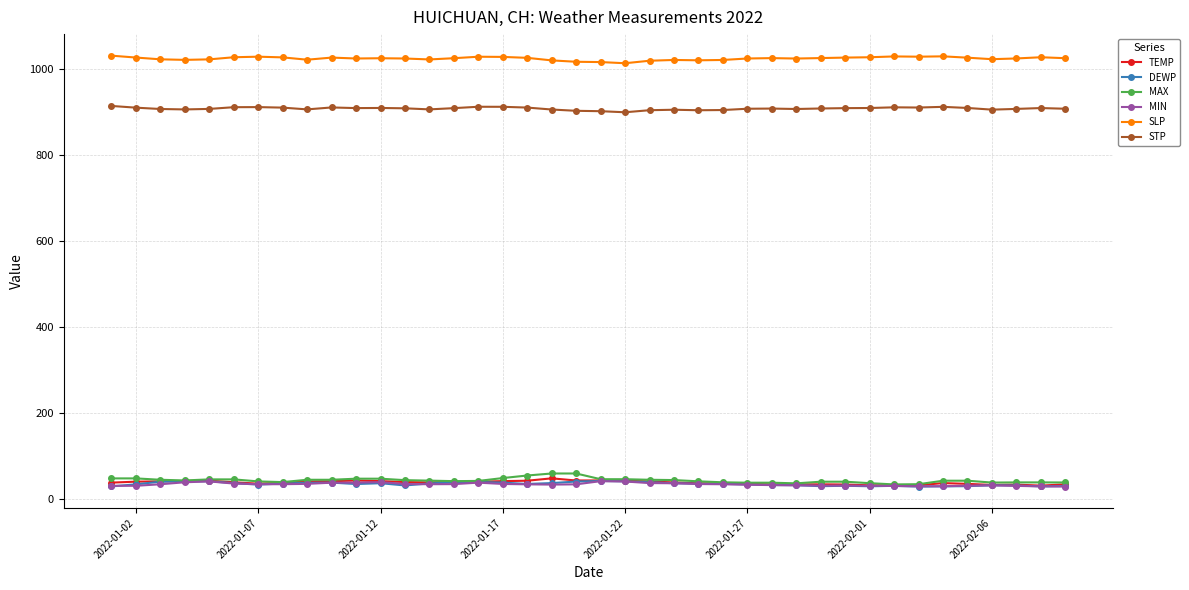

What is the maximum value shown in the chart?

1030.6